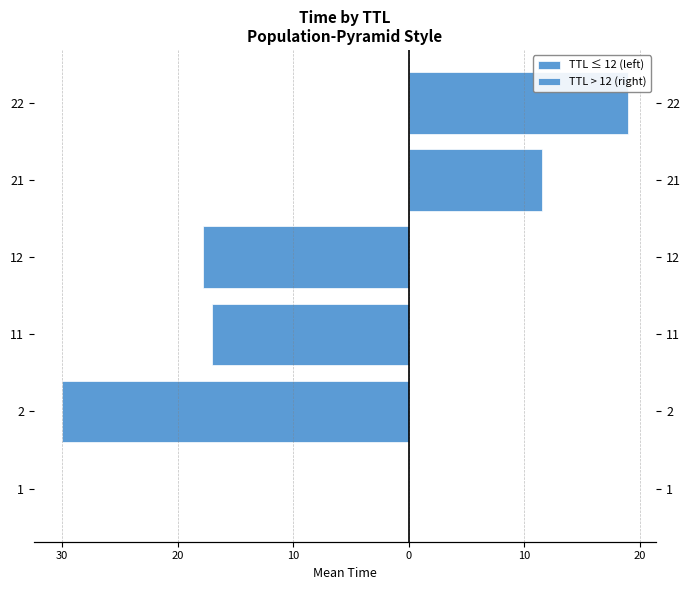

What are all the series names shown in the legend?

TTL ≤ 12 (left), TTL > 12 (right)